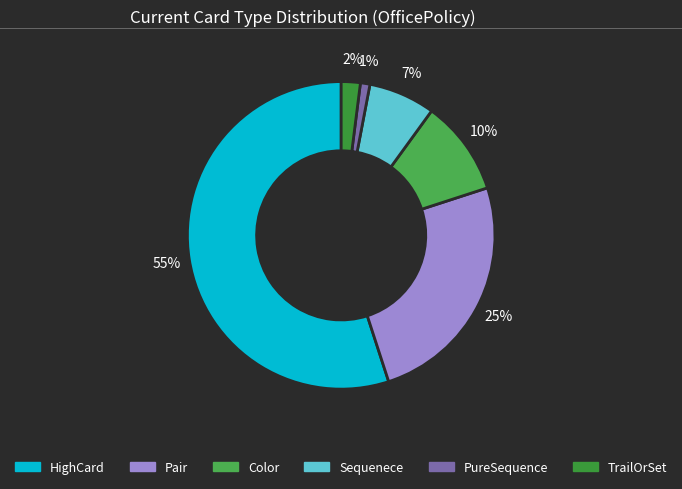

What is the majority slice?

HighCard